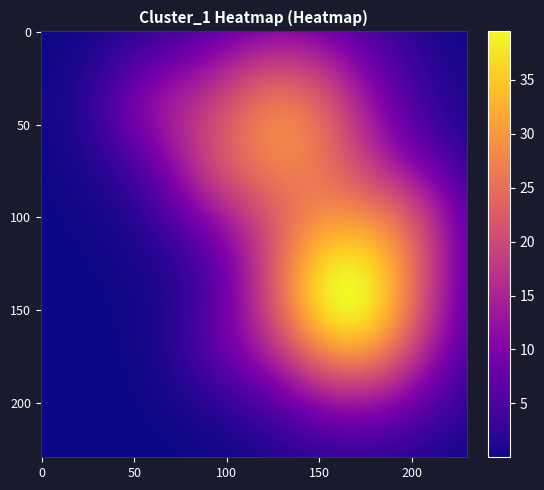

The 6 series shows 3 at 4. True or false?

False